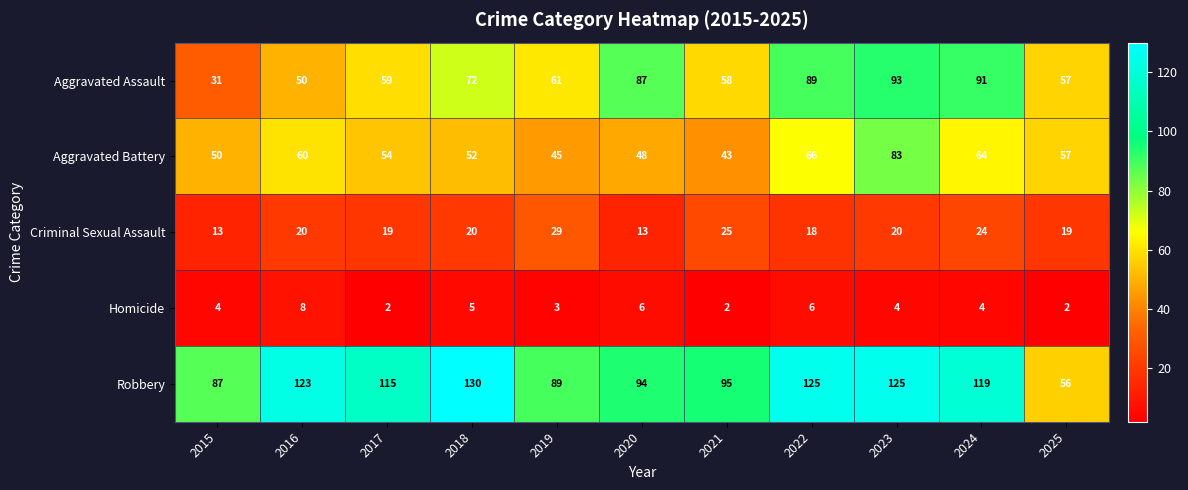

What value does the Robbery series have at 2019, to the nearest 5?

90